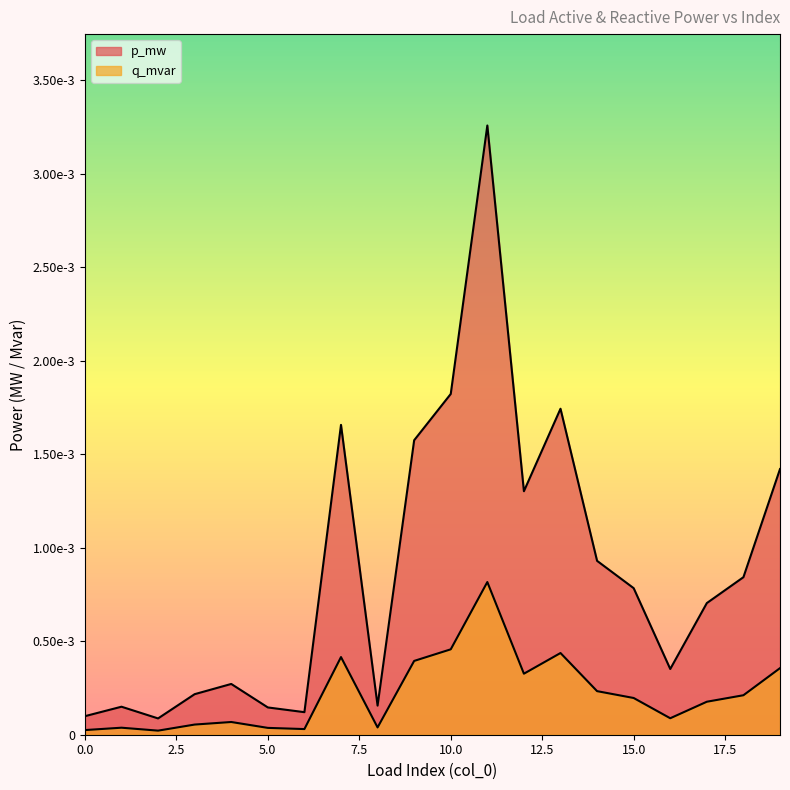

At how many categories does at least one series exceed 0?

20